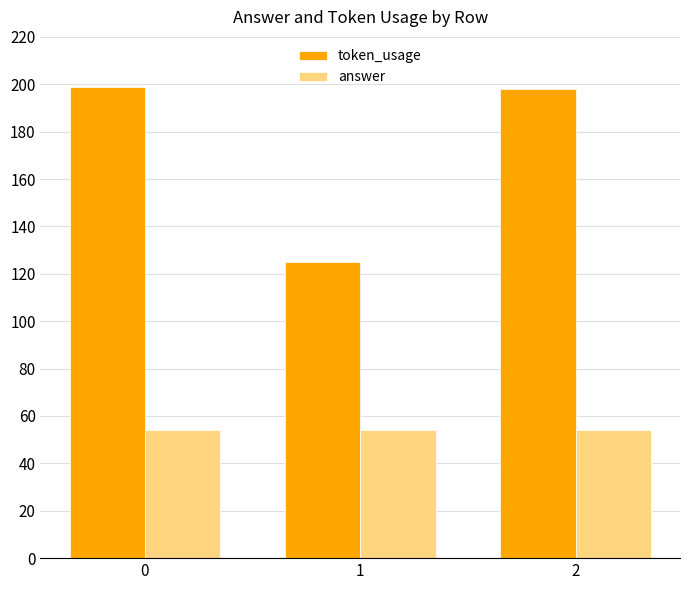

Which series has the largest total across all categories?

token_usage